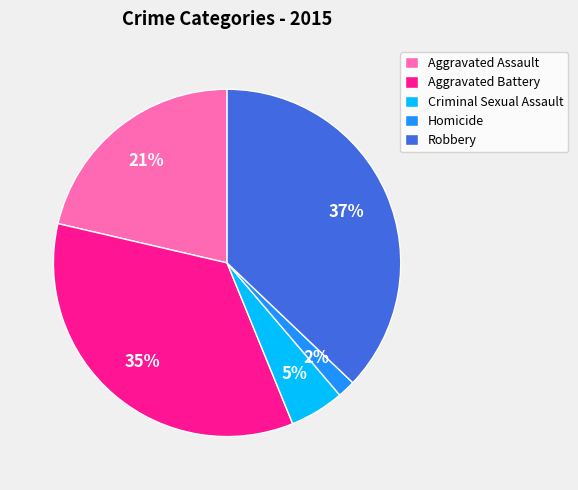

True or false: Aggravated Assault accounts for 21% of the total.

True